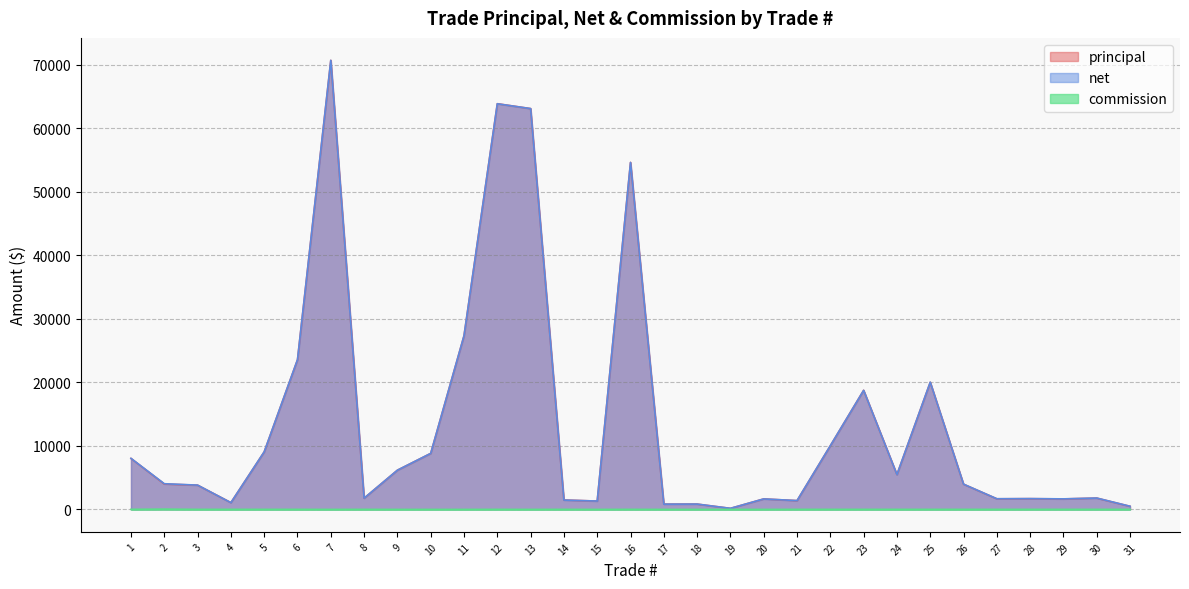

Between 10 and 1, which is larger?

10